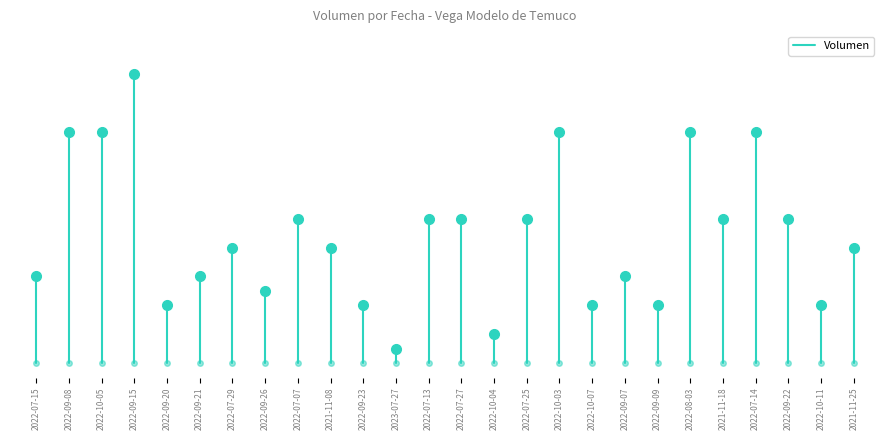

What is the value of the 2nd point from the left?

30